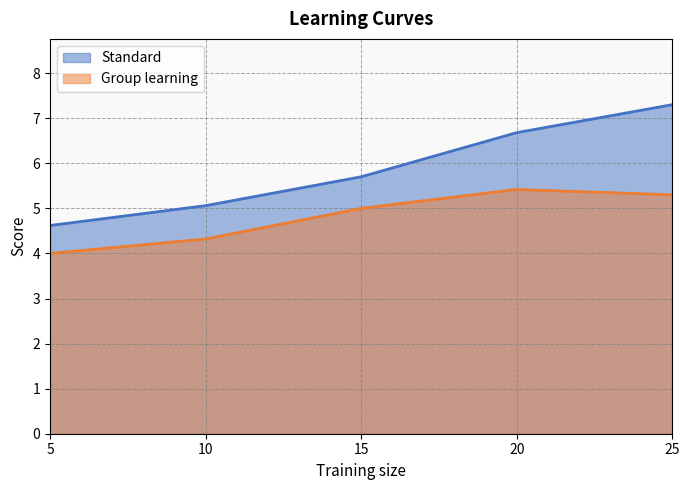

Where does the Standard series first go above 5?

10